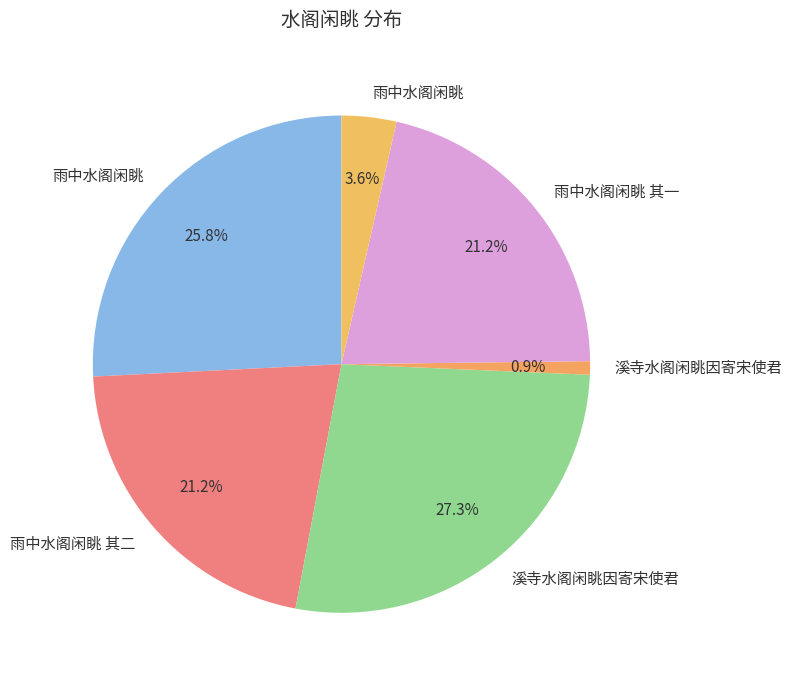

How many slices are in this pie chart?

6